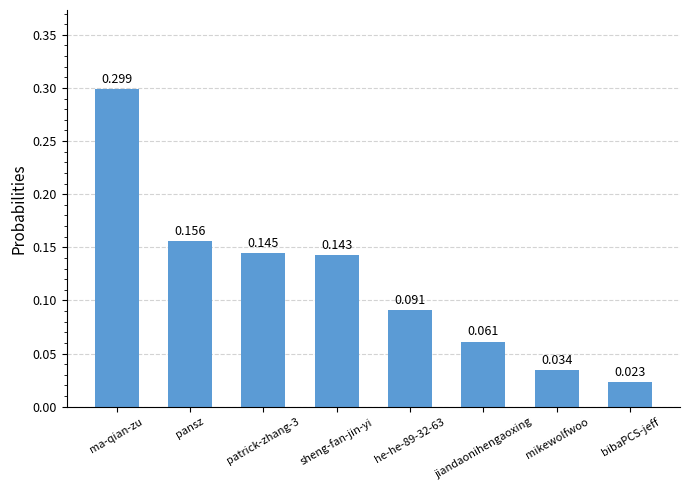

Where is the data nearest to the value 0?

bibaPCS-jeff